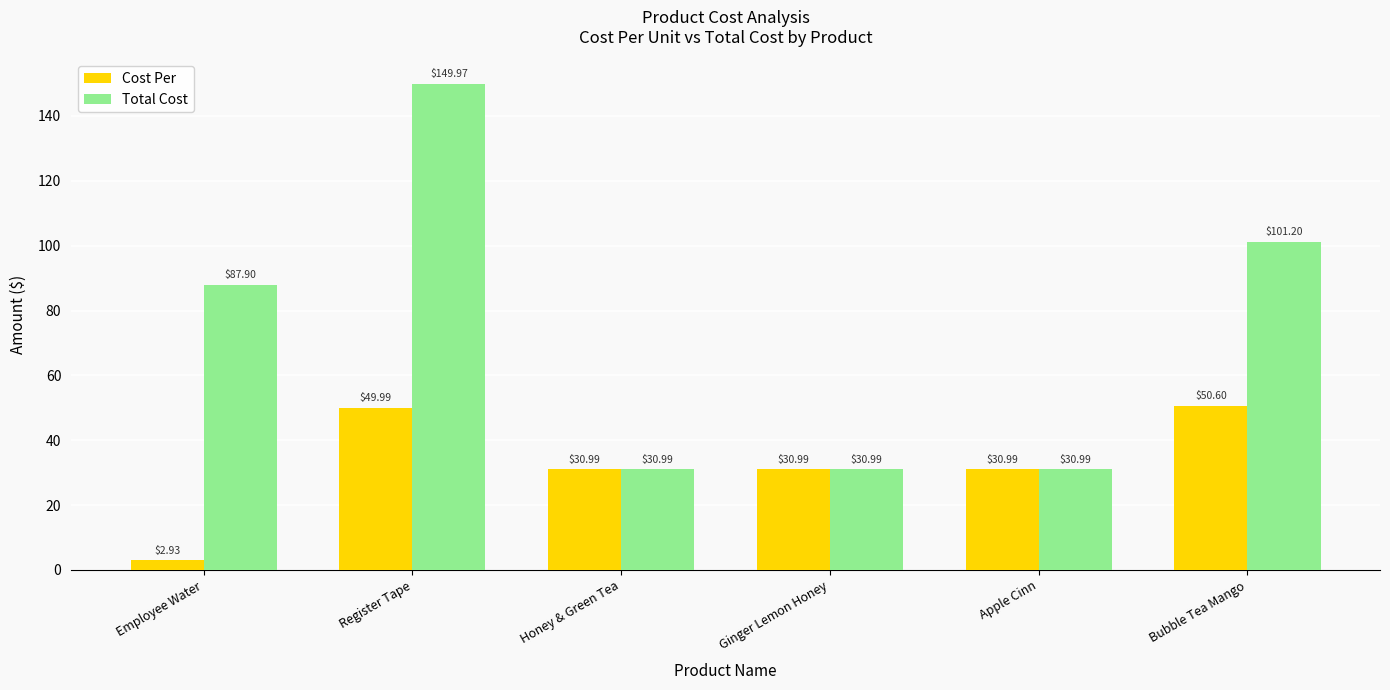

Rank the series by their maximum value, from highest to lowest.

Total Cost, Cost Per